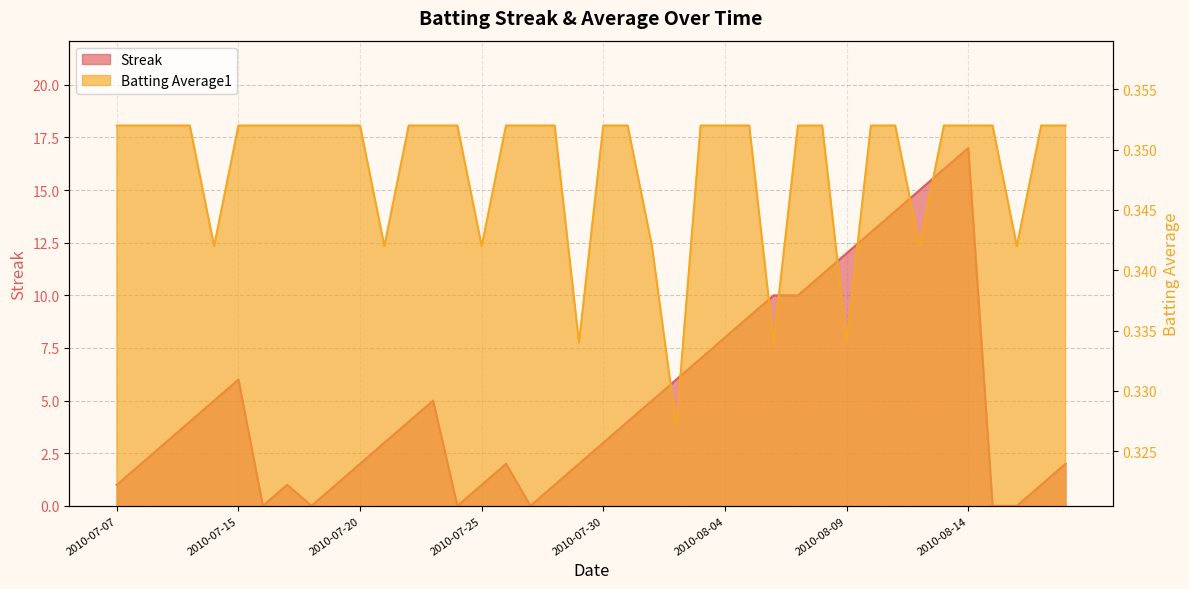

Where is Batting Average1 nearest to the value 0?

2010-08-02